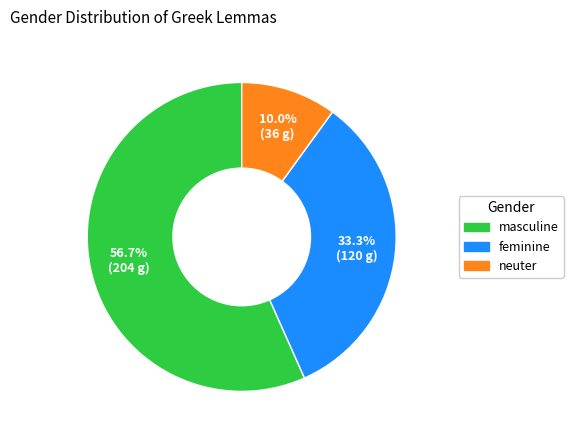

How many segments does this pie chart have?

3